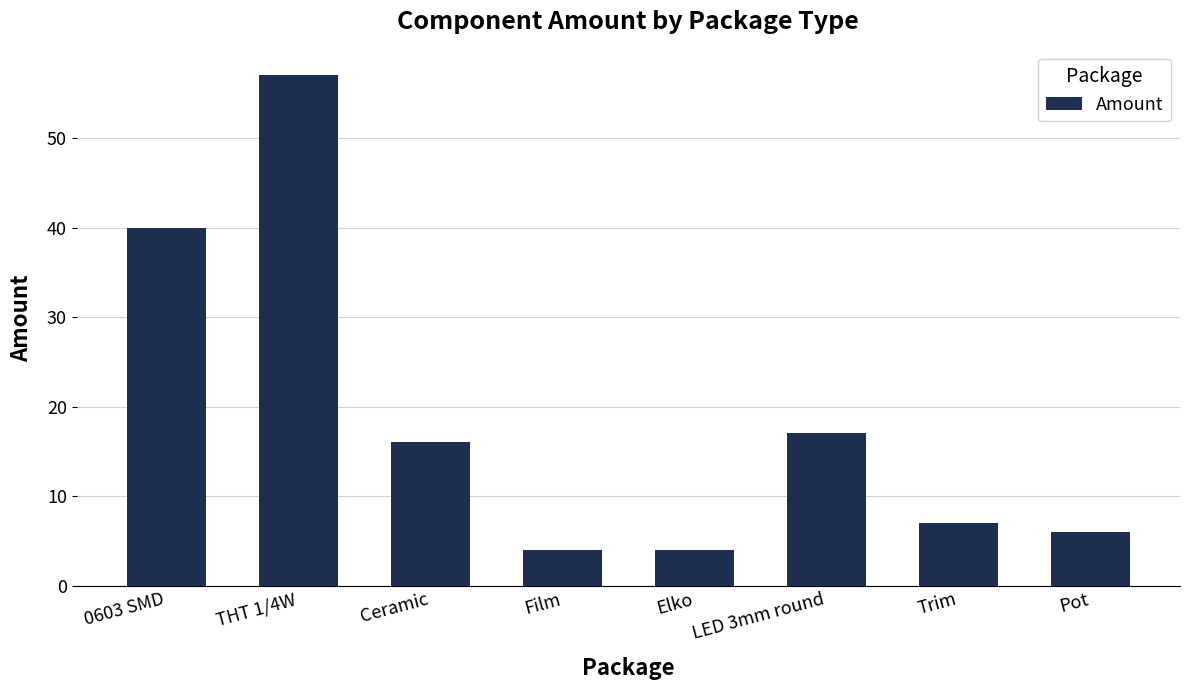

The value at Pot is 3. True or false?

False